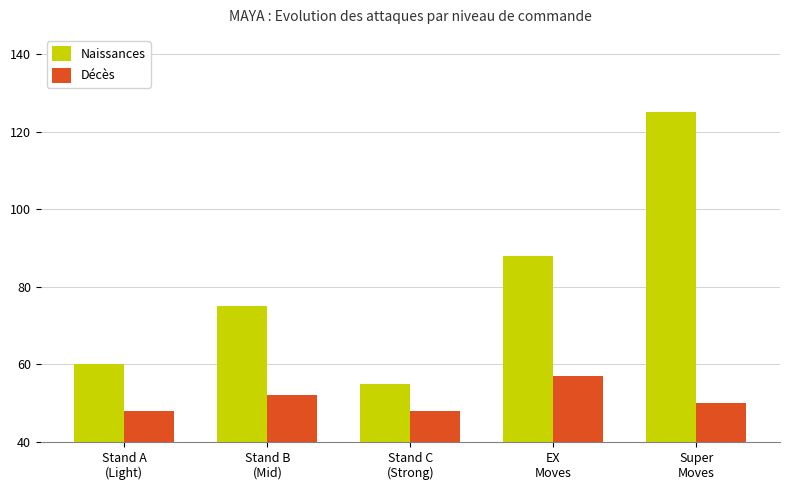

Which series has the largest total across all categories?

Naissances